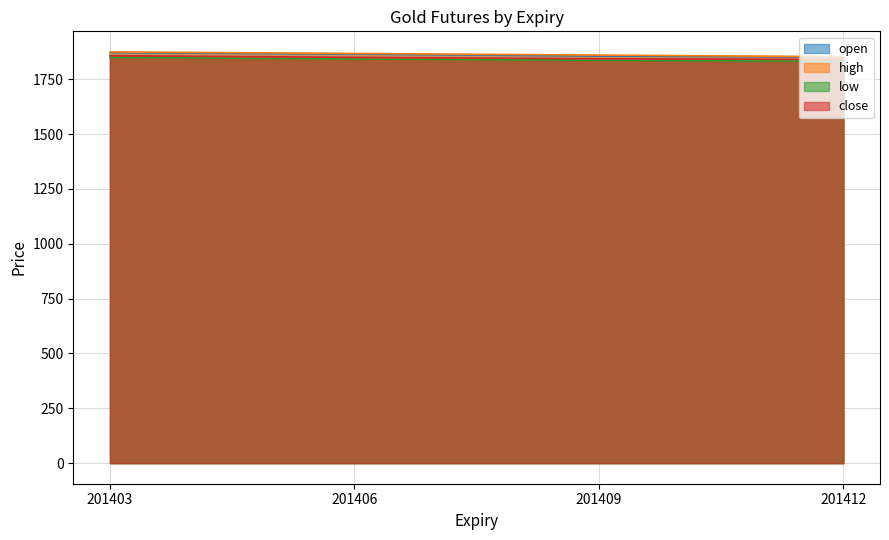

What is the maximum value shown in the chart?

1874.5